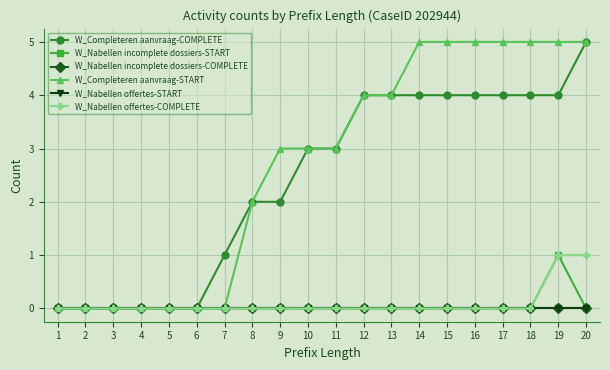

Does the chart have visible grid lines?

Yes